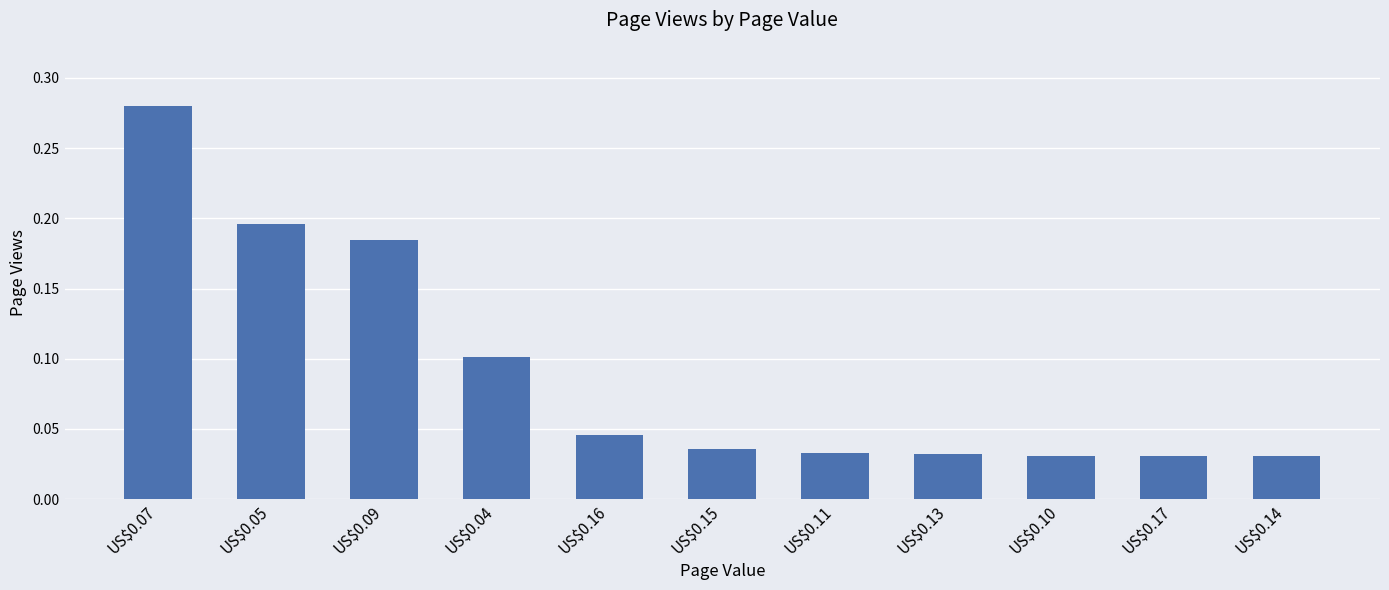

Are the bars grouped side by side (vs. stacked)?

No